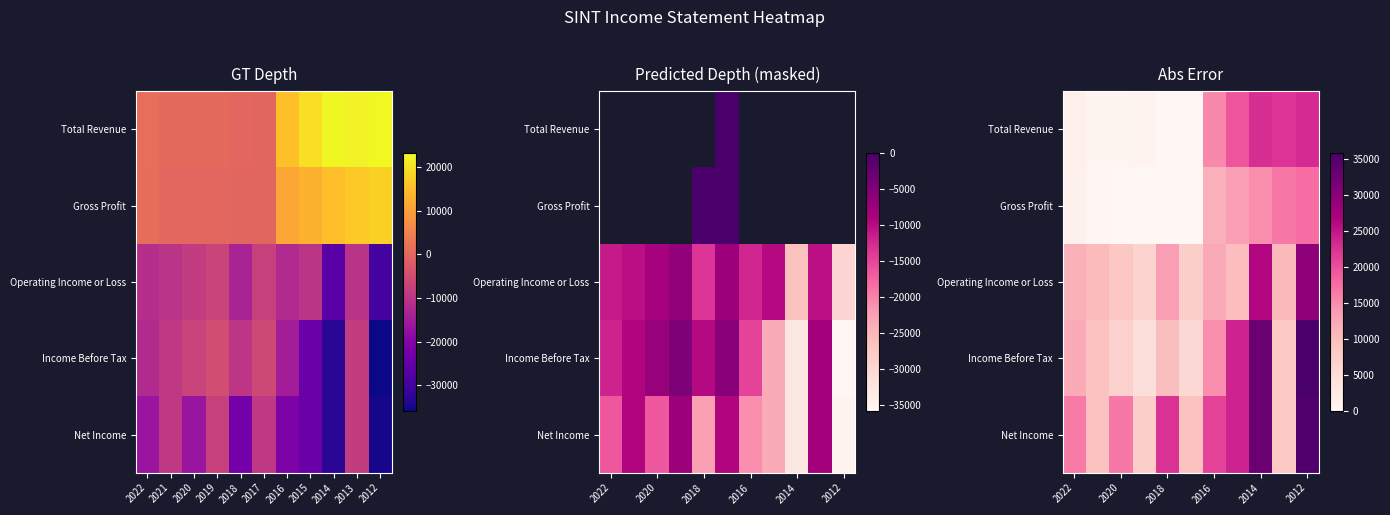

At how many categories does at least one series exceed 4262?

11